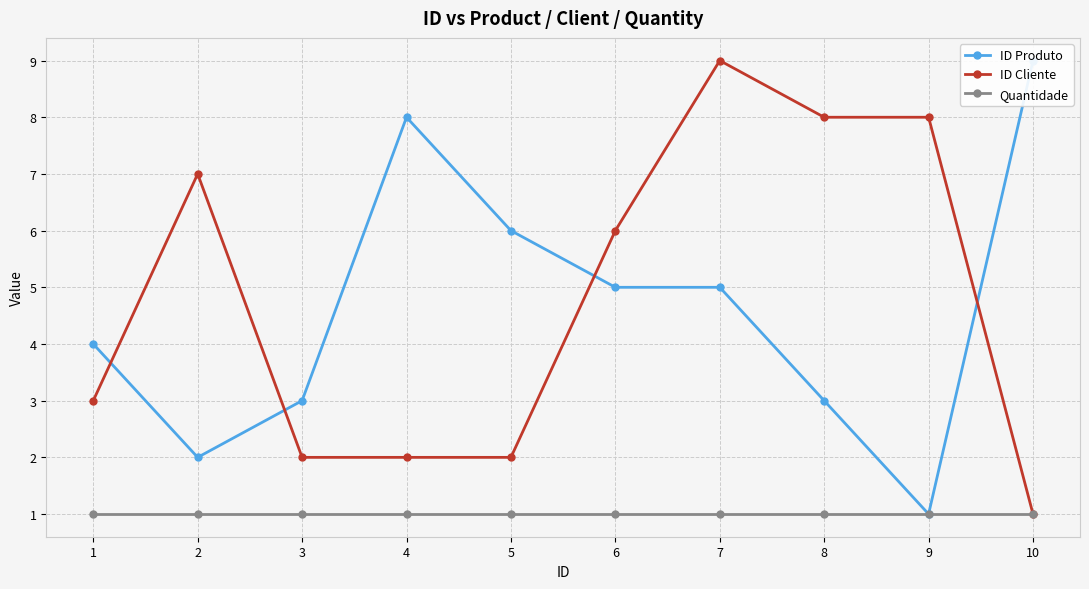

What is the sum of the Quantidade values at 4 and 2?

2